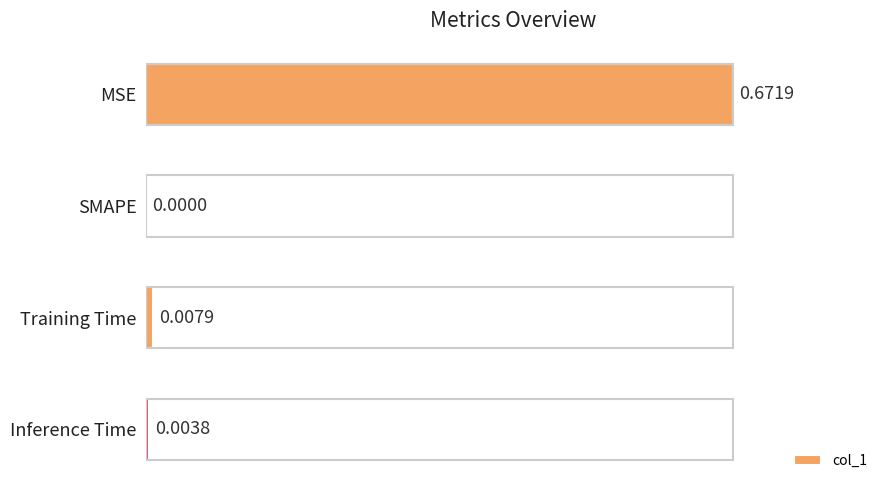

Between SMAPE and Inference Time, which is larger?

Inference Time